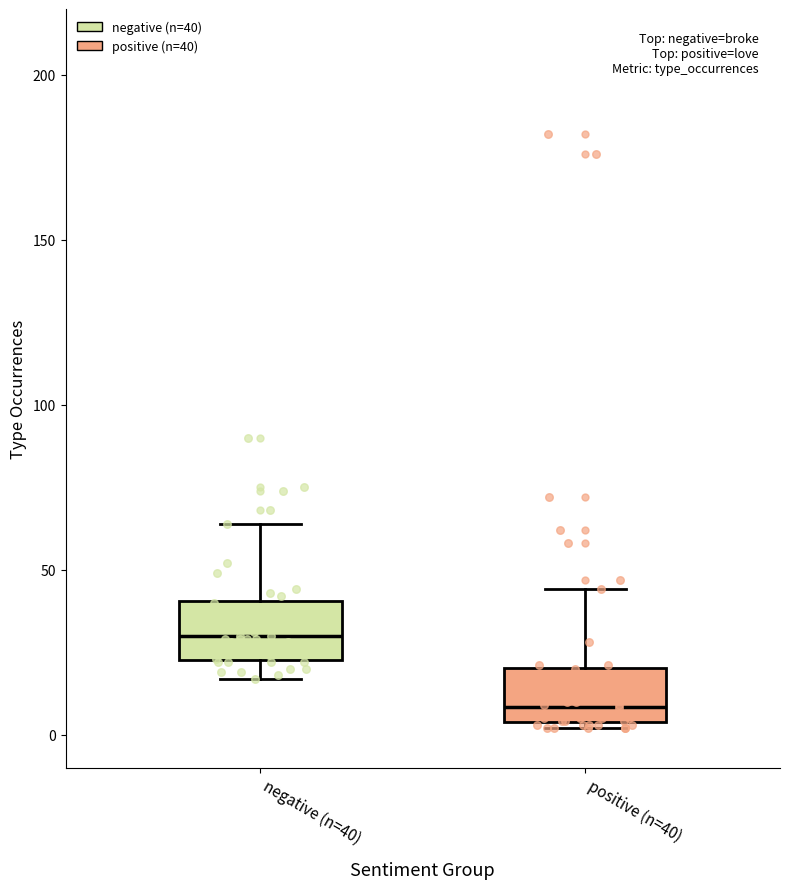

Where does the upper whisker of the box for negative (n=40) end on the y-axis? The values are not printed on the chart, so give them approximately, as read against the axis.

65